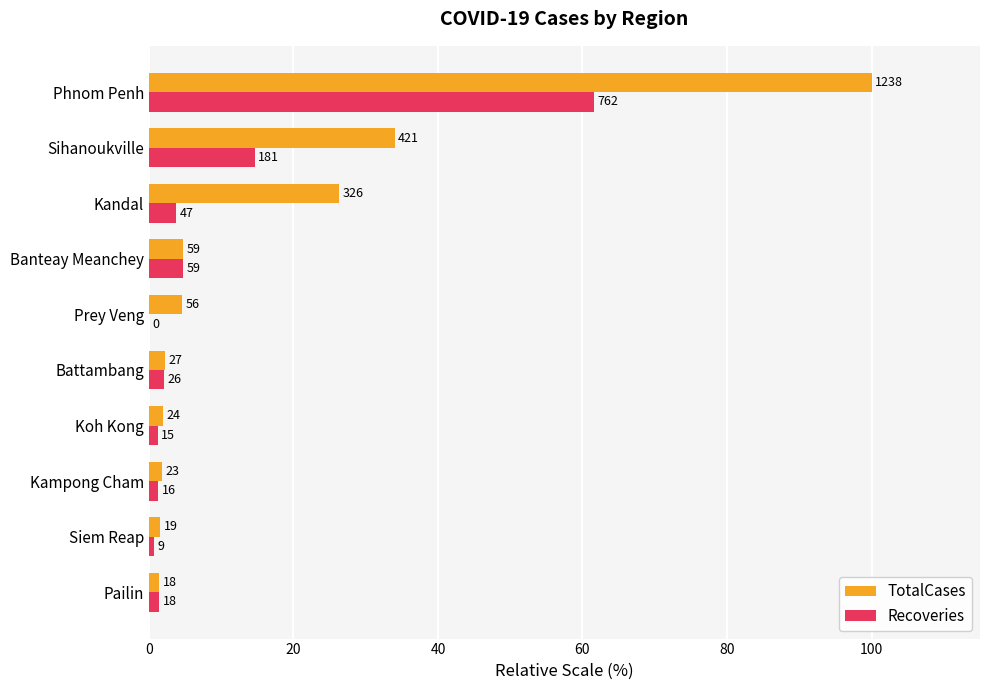

What are all the series names shown in the legend?

TotalCases, Recoveries